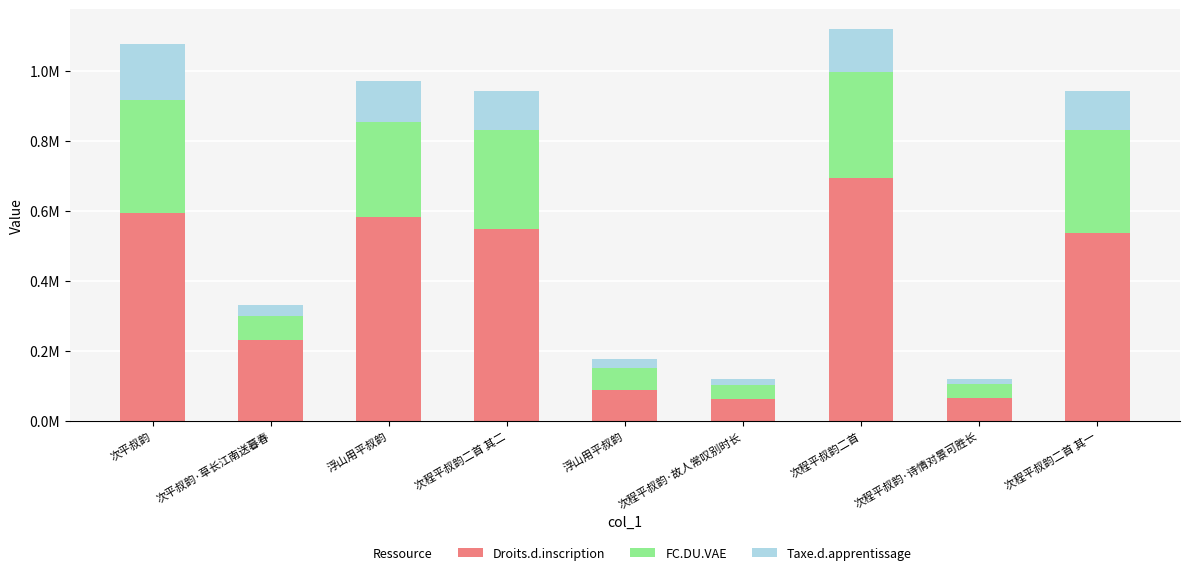

Read the Taxe.d.apprentissage value at 浮山用平叔韵.

116363.4